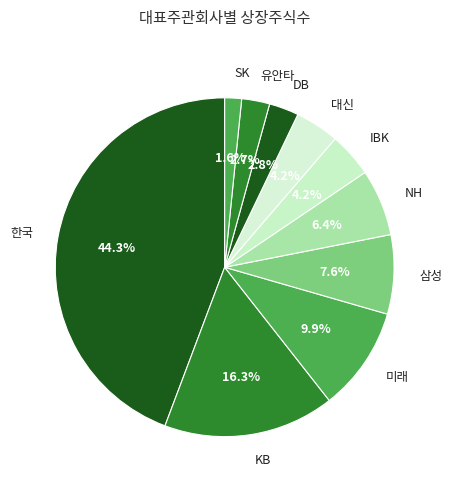

Which has a higher value, 미래 or 삼성?

미래